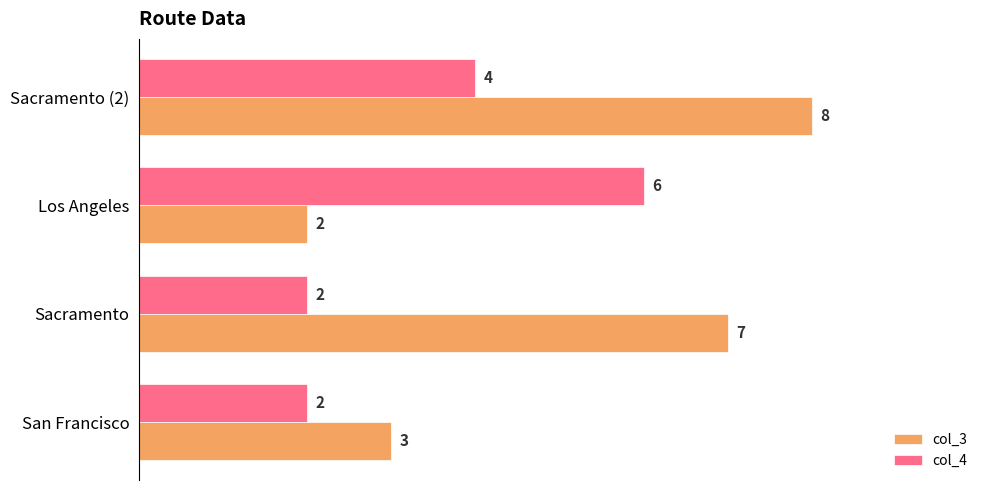

Count the number of data series in this chart.

2